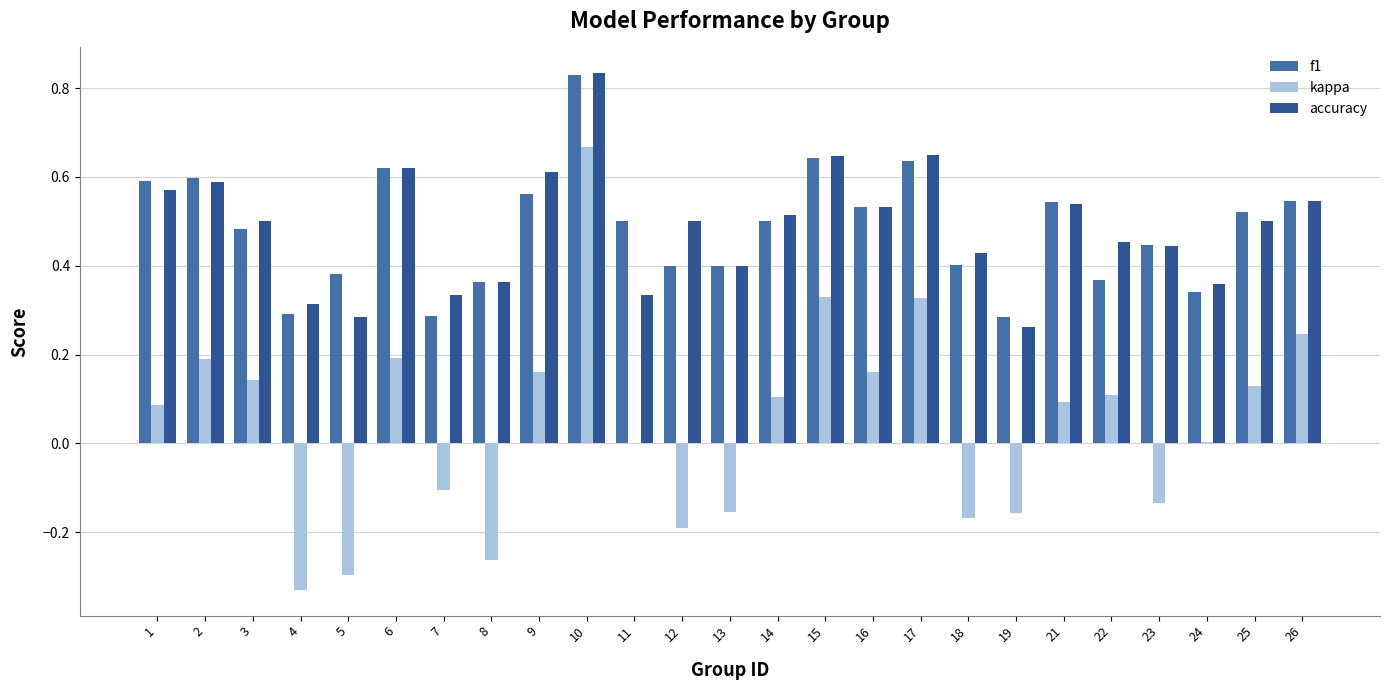

Is it true that kappa equals 0.3 at 15?

True